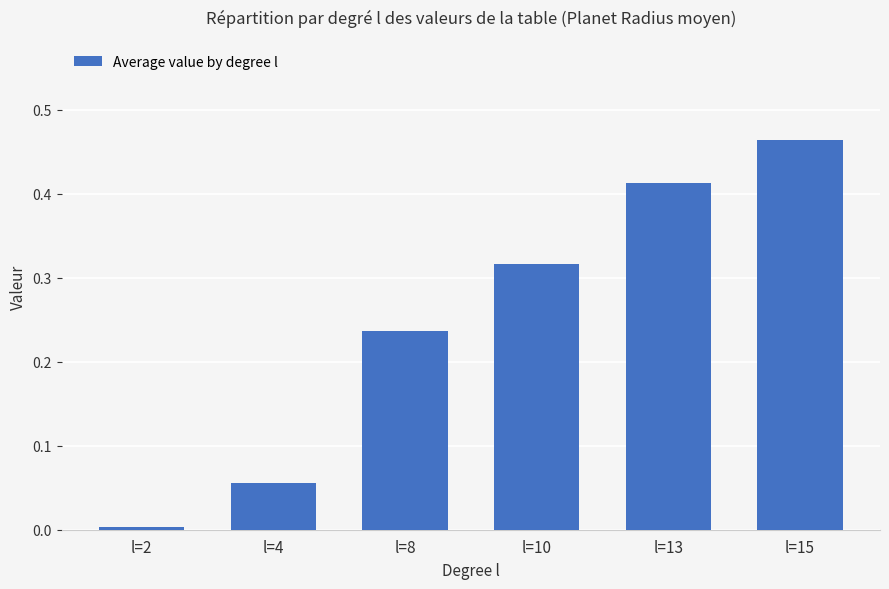

Rank the categories by value from highest to lowest.

l=15, l=13, l=10, l=8, l=4, l=2